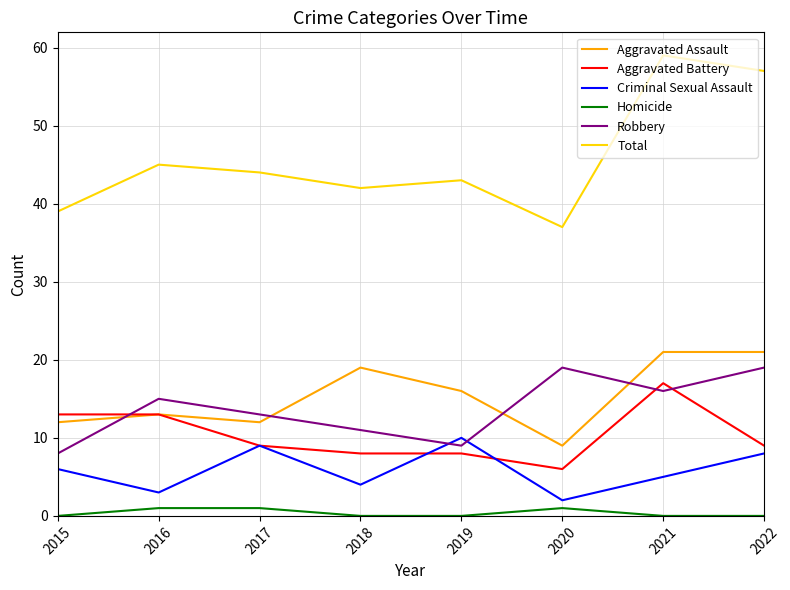

True or false: Homicide and Robbery cross at least once.

False